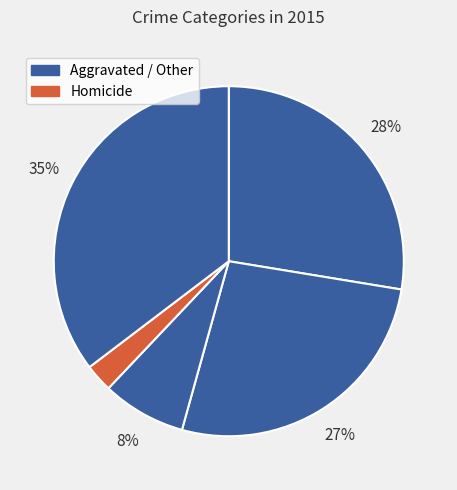

How many slices are in this pie chart?

5